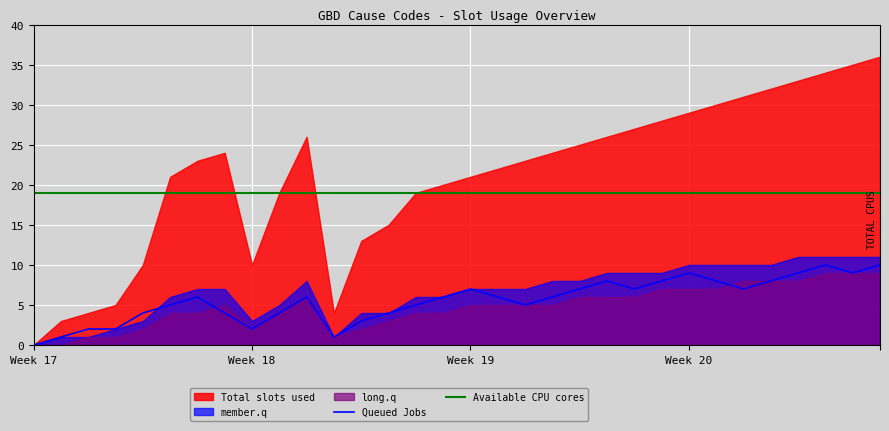

How many values in Queued Jobs are above zero?

31